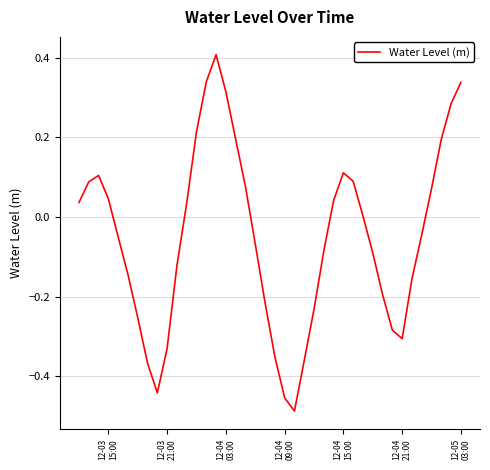

What is the difference between the maximum and minimum values?

0.9